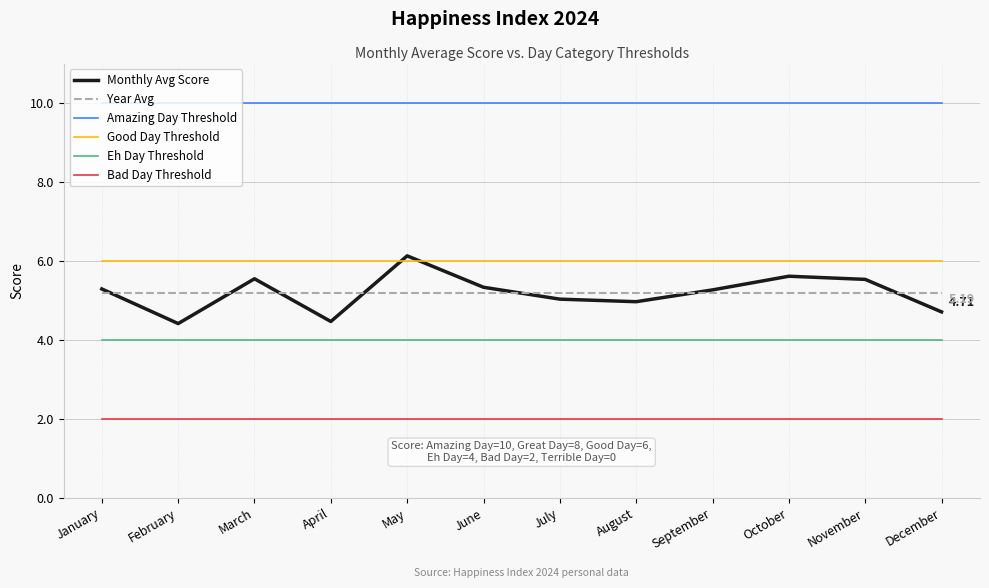

The value of Year Avg at January is 2.8. True or false?

False